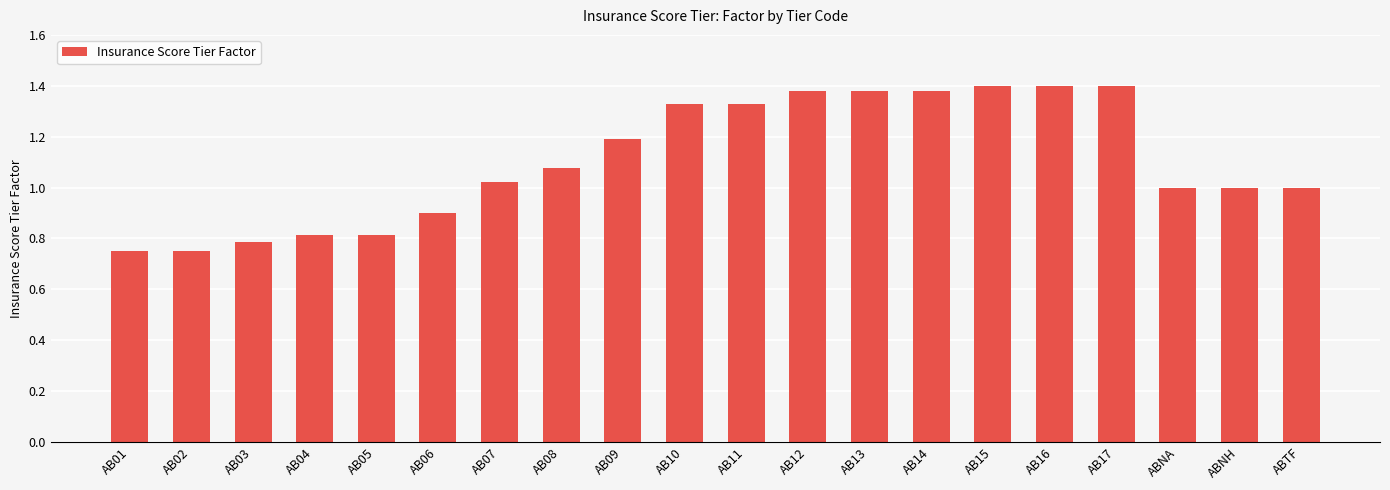

Which has a higher value, AB09 or AB11?

AB11